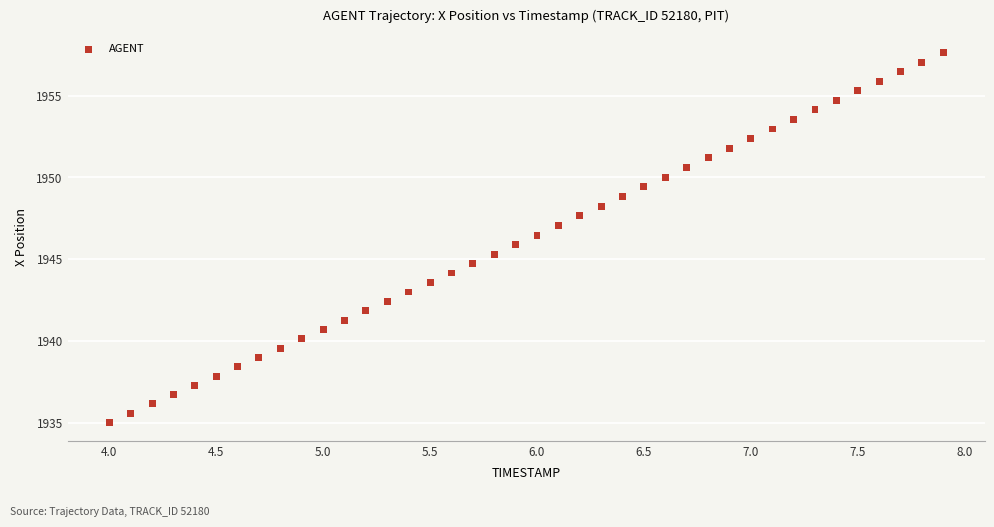

What is the range of X values (max minus min)?

3.9